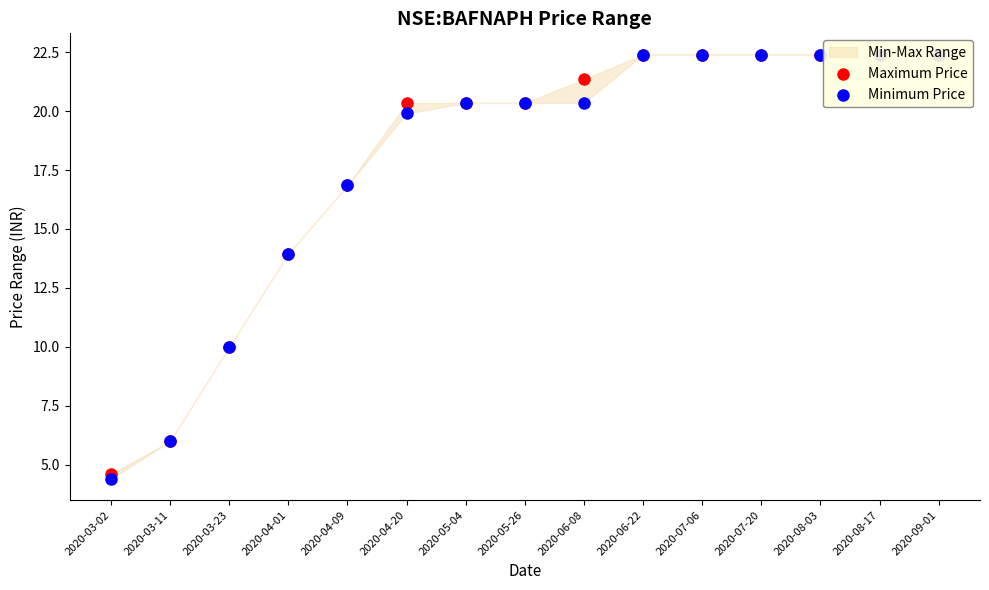

At how many categories does at least one series exceed 6?

13